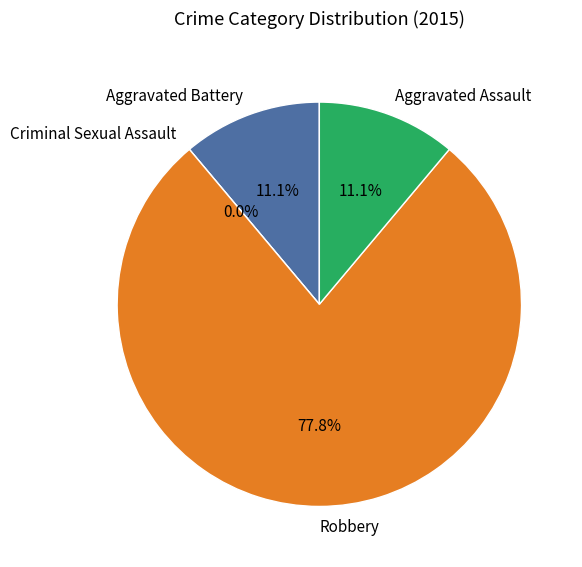

Count the number of slices in the pie.

4